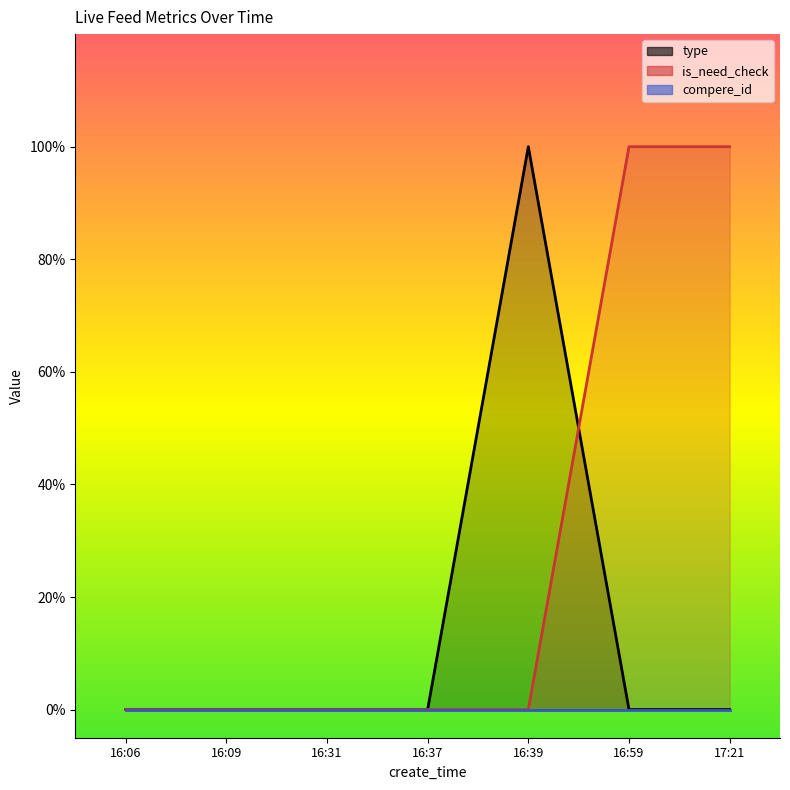

Reading right to left, list all the values displayed in this chart.

type: 0	0	1	0	0	0	0
is_need_check: 1	1	0	0	0	0	0